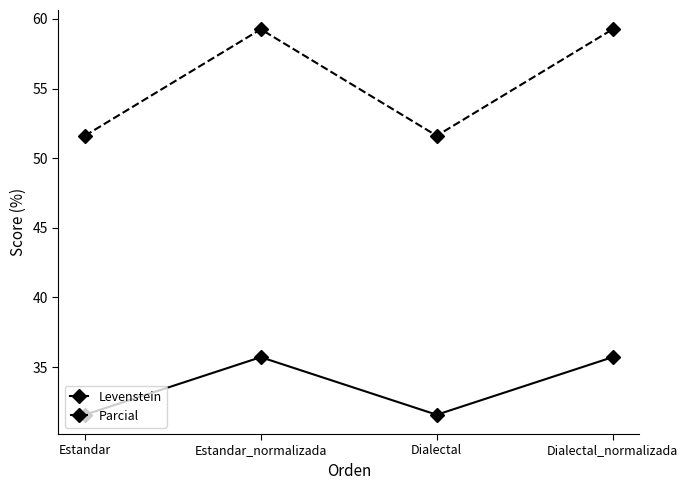

Does the chart have visible grid lines?

No